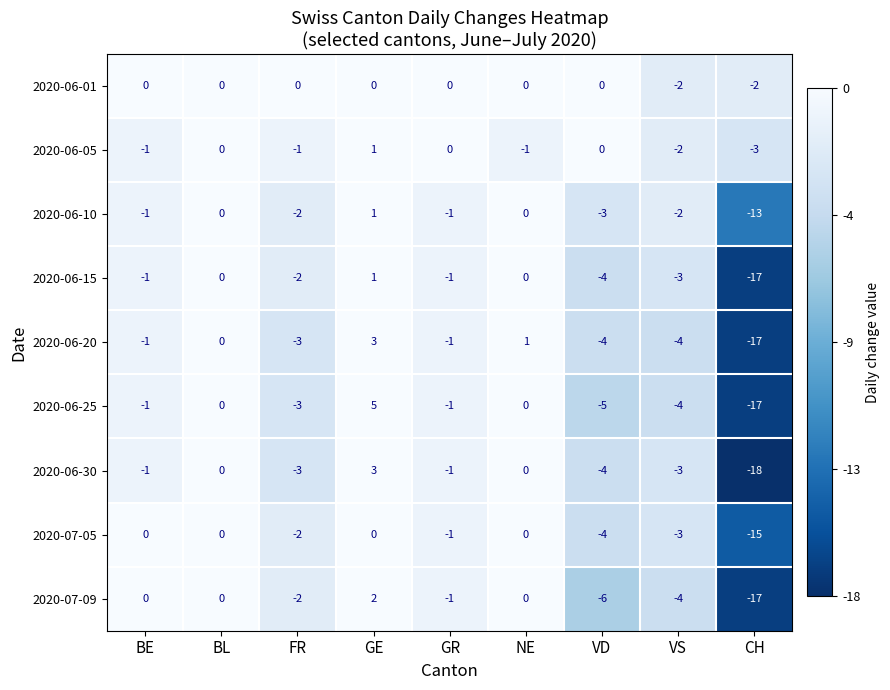

Which series changed the most between BL and CH?

2020-06-30